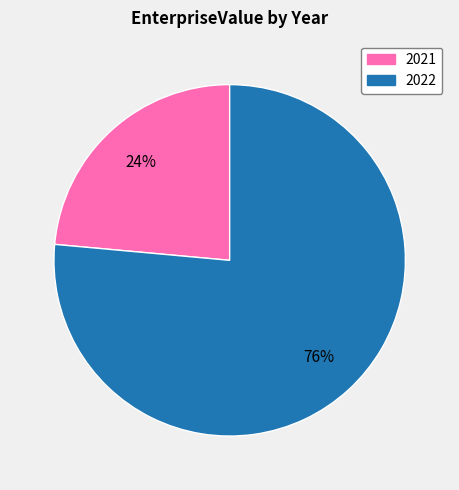

Is there any slice that represents more than half of the pie?

Yes